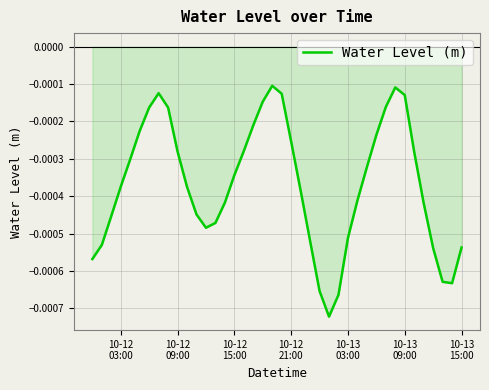

Does the chart have visible grid lines?

Yes